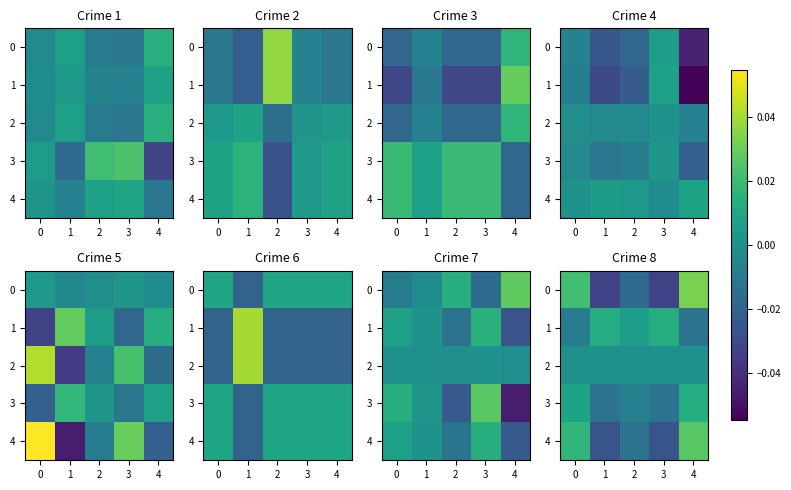

Is the value of 0 at 2 greater than the value of 2 at 4?

No